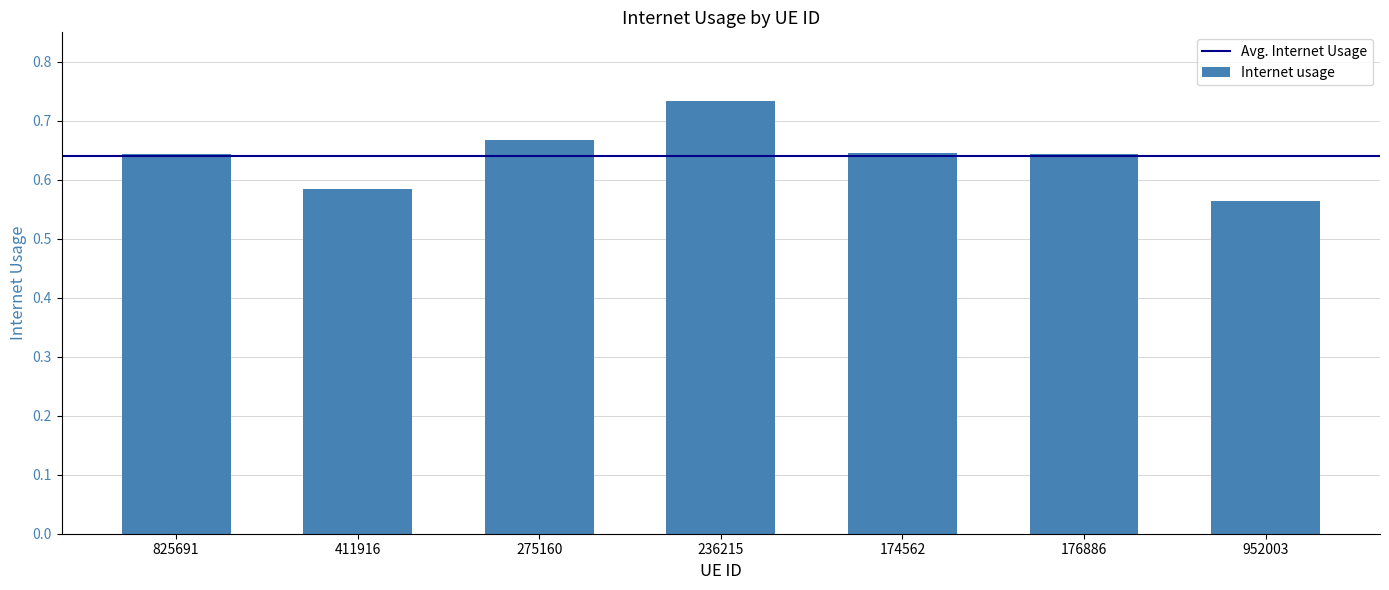

Are the bars horizontal?

No